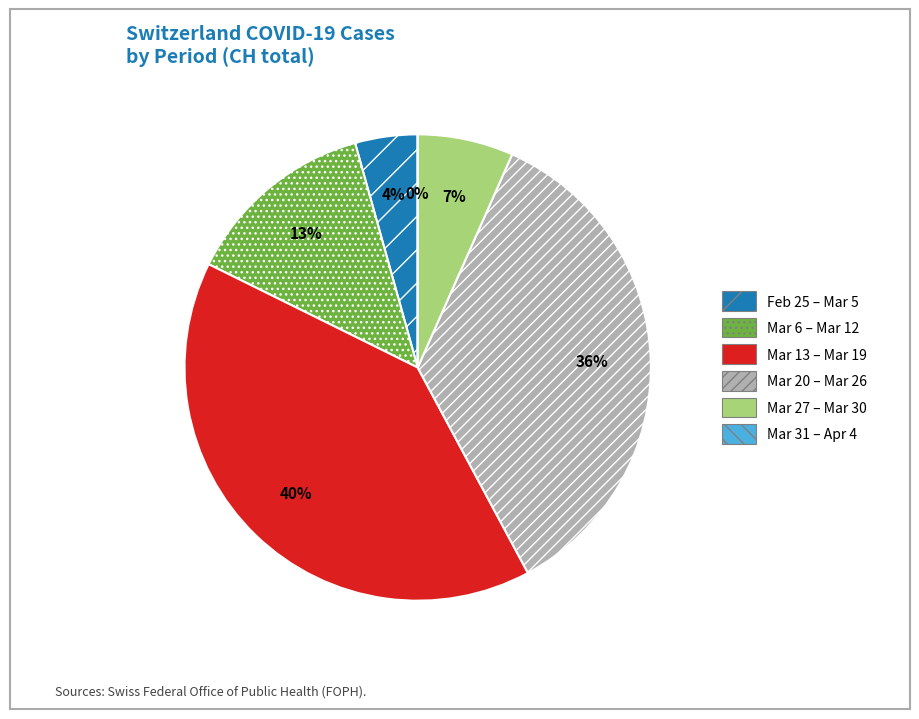

True or false: 2020-03-01 accounts for 1% of the total.

False